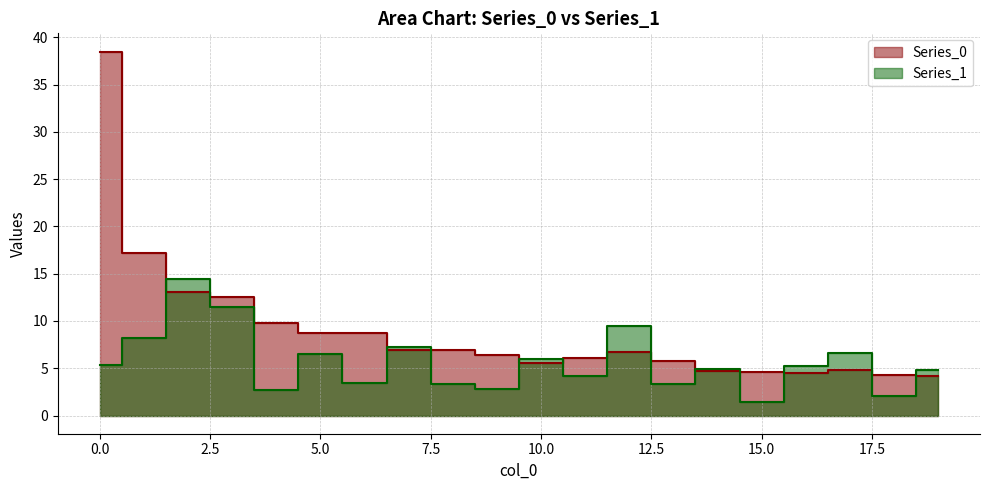

Reading right to left, extract all data points from this chart.

Series_0: 4.2	4.3	4.8	4.5	4.6	4.7	5.8	6.7	6.1	5.6	6.4	6.9	7.0	8.7	8.8	9.7	12.5	13.1	17.2	38.5
Series_1: 4.8	2.1	6.6	5.2	1.4	4.9	3.4	9.4	4.2	6.0	2.8	3.3	7.2	3.4	6.5	2.7	11.5	14.5	8.2	5.4